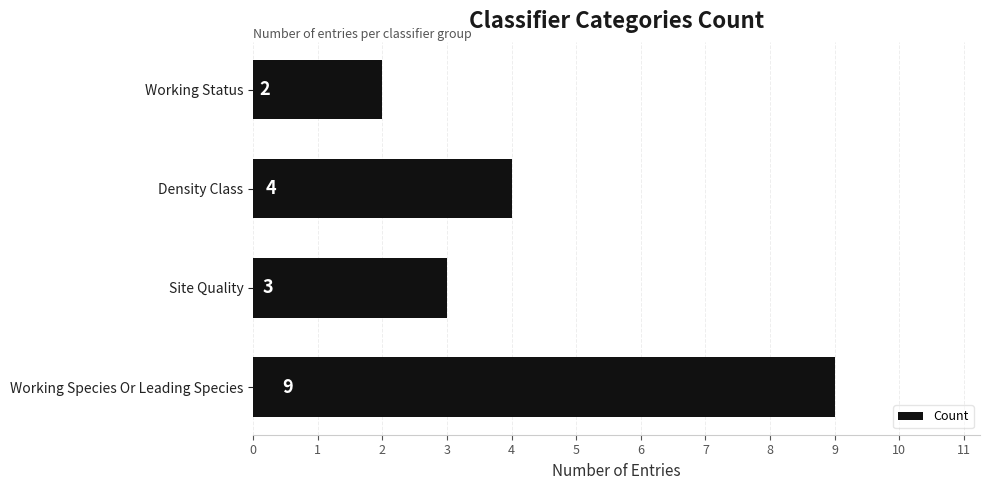

Are the bars grouped side by side (vs. stacked)?

No